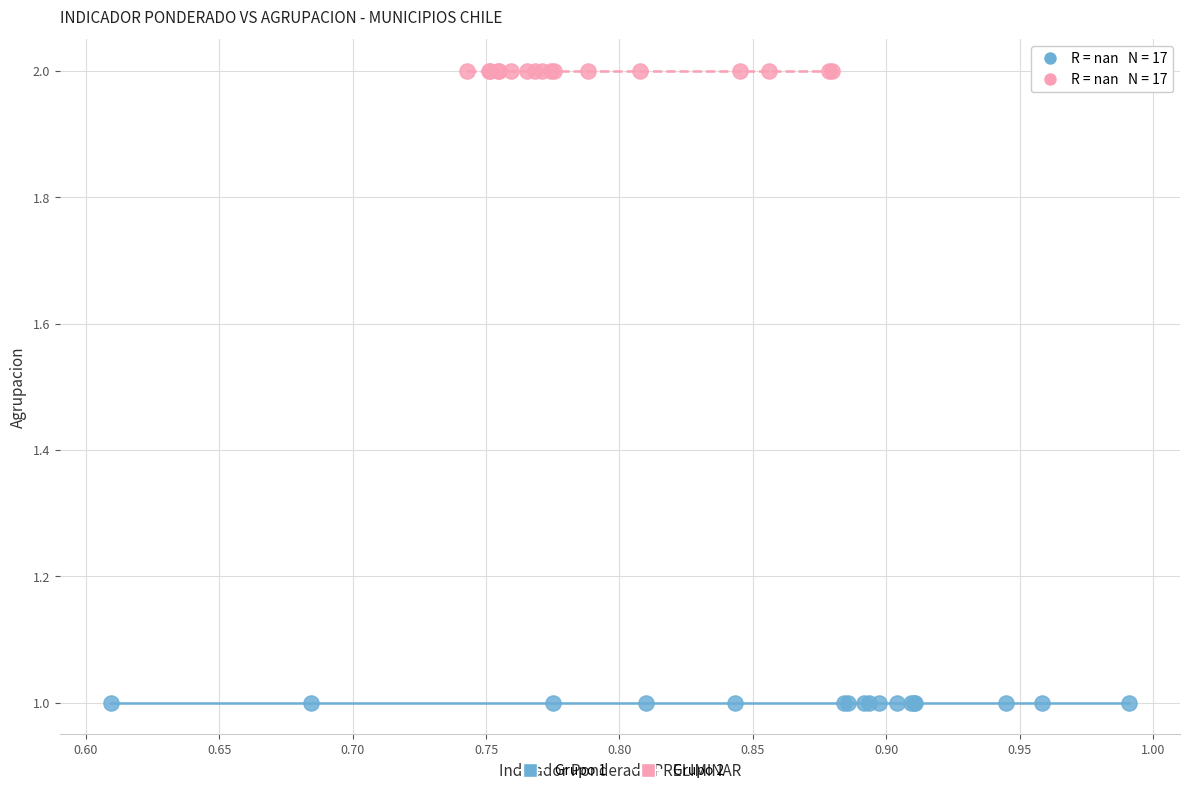

What are all the series names shown in the legend?

Grupo 1, Grupo 2